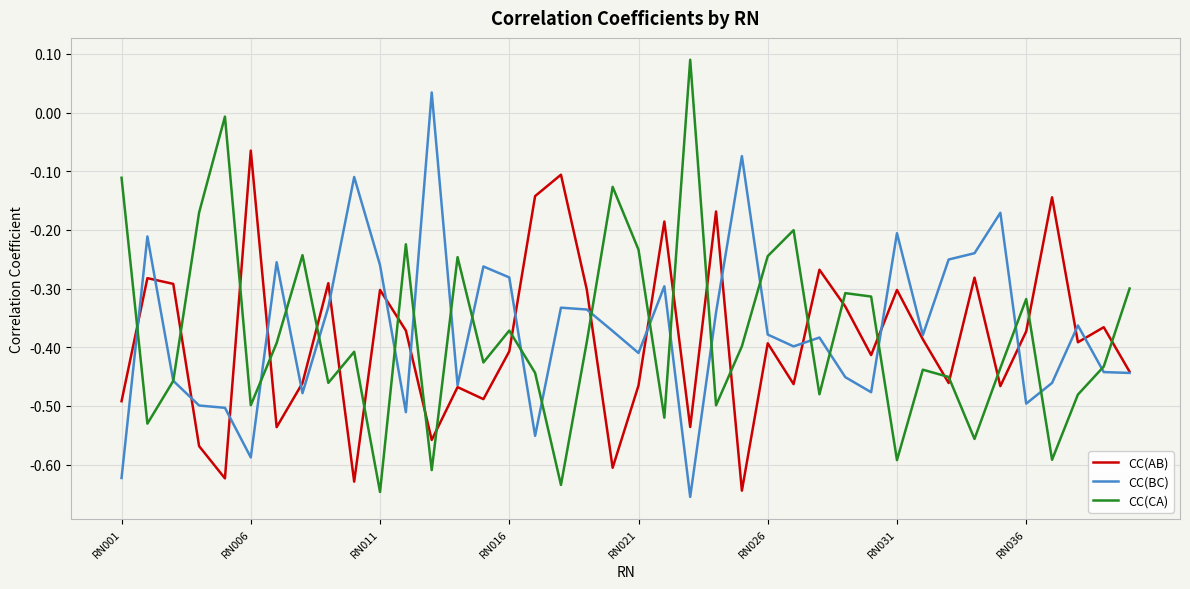

List the series in order of their peak value, highest first.

CC(CA), CC(BC), CC(AB)